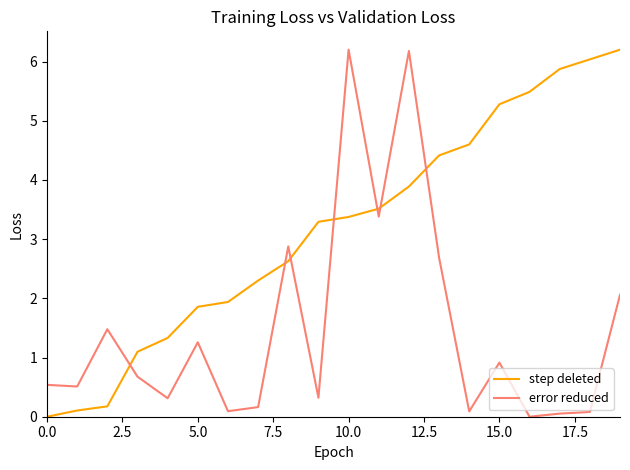

True or false: step deleted has more than 1 interior local peaks.

False